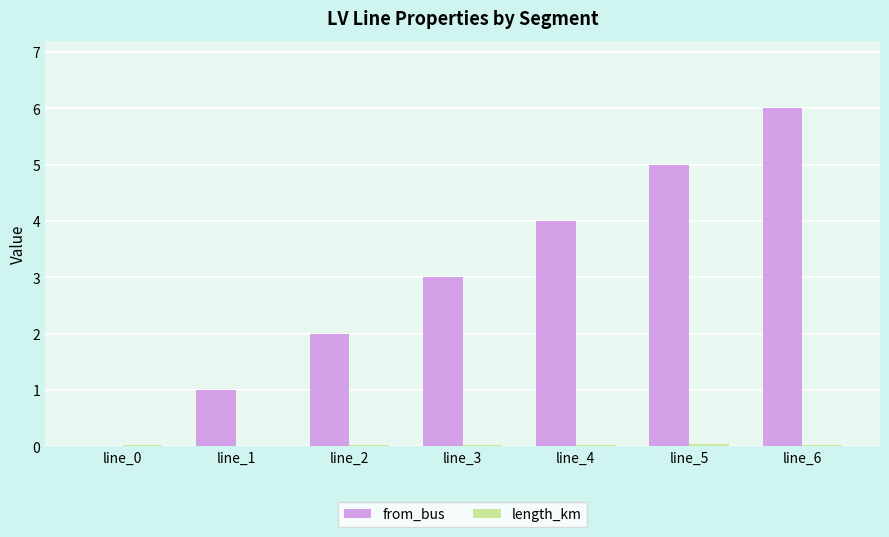

True or false: from_bus has a value of 1.7 at line_1.

False